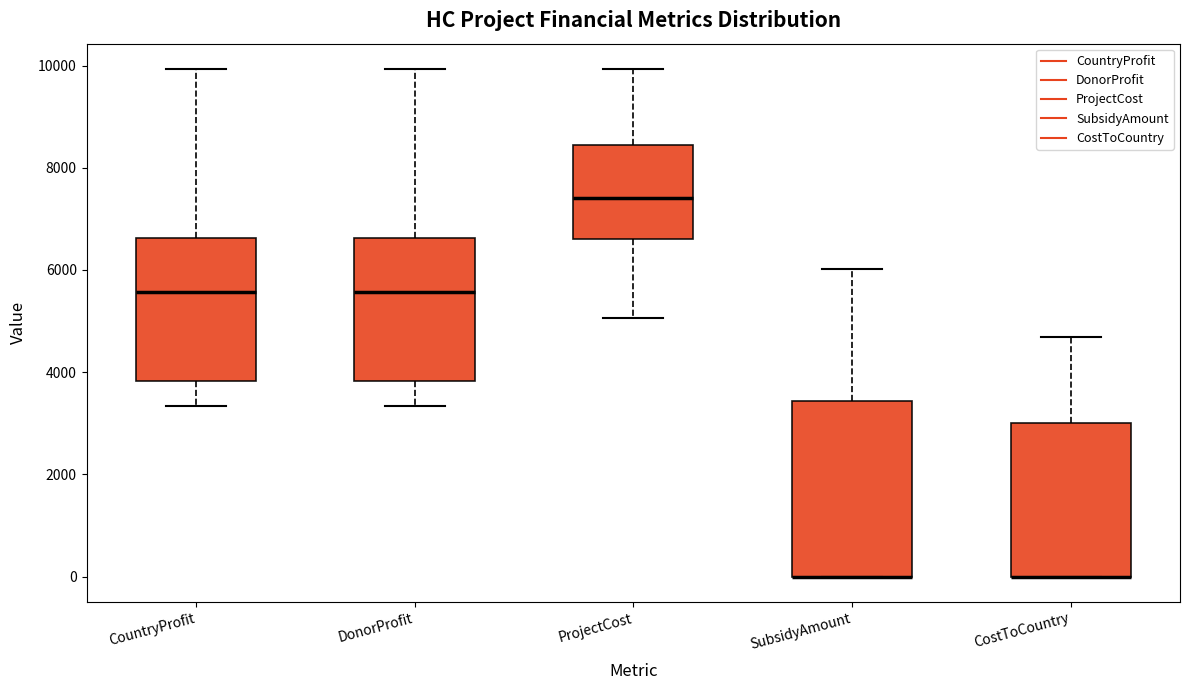

Reading left to right, transcribe this box plot: for each box, give where its median line is, the range the box spans, and where its two whiskers end, as read against the y-axis. The values are not printed on the chart, so give them approximately, as read against the axis.

CountryProfit: median 5600, box 3800 to 6600, whiskers 3400 to 10000
DonorProfit: median 5600, box 3800 to 6600, whiskers 3400 to 10000
ProjectCost: median 7400, box 6600 to 8400, whiskers 5000 to 10000
SubsidyAmount: median 0 (drawn on the box's lower edge), box 0 to 3400, whiskers 0 to 6000
CostToCountry: median 0 (drawn on the box's lower edge), box 0 to 3000, whiskers 0 to 4600